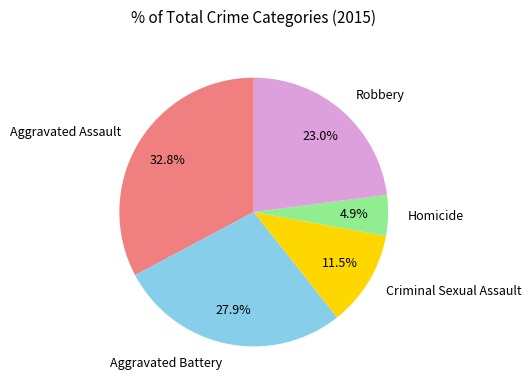

What is the total percentage of Robbery and Homicide?

27.9%